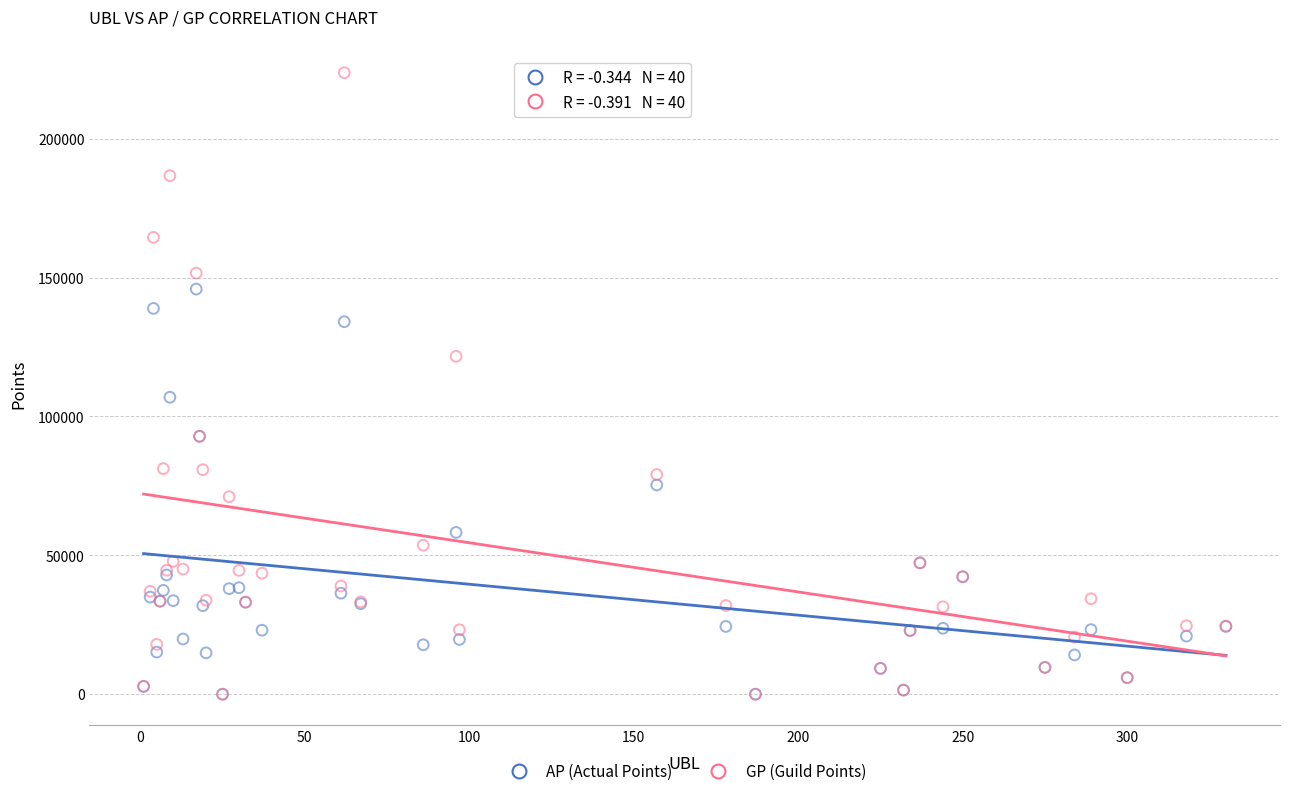

In the GP (Guild Points) series, what Y value is closest to 111857?

121624